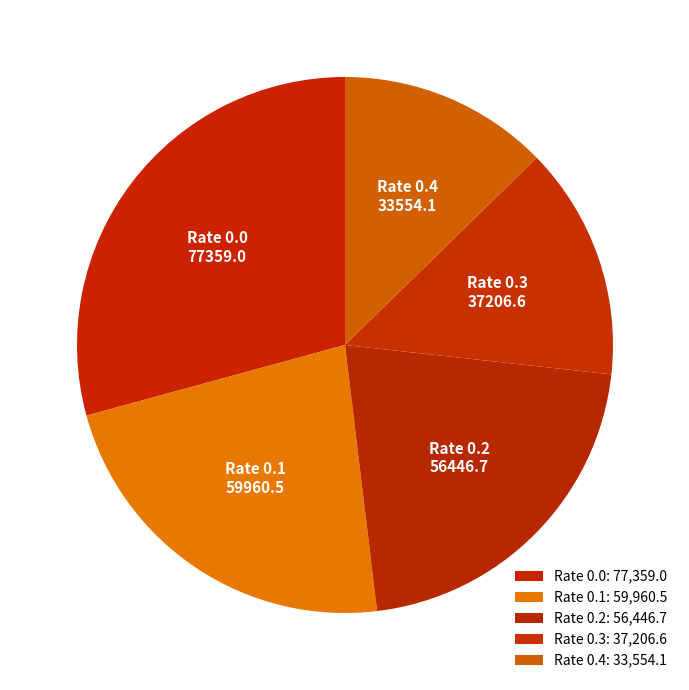

How many slices are in this pie chart?

5